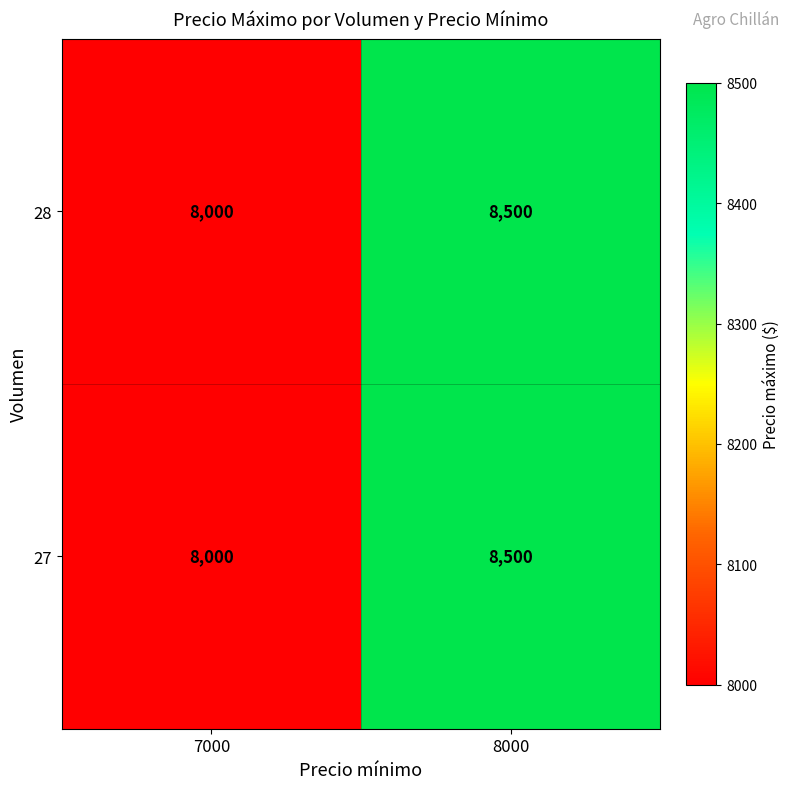

Reading left to right, list all the values displayed in this chart.

28: 7000=8000	8000=8500
27: 7000=8000	8000=8500